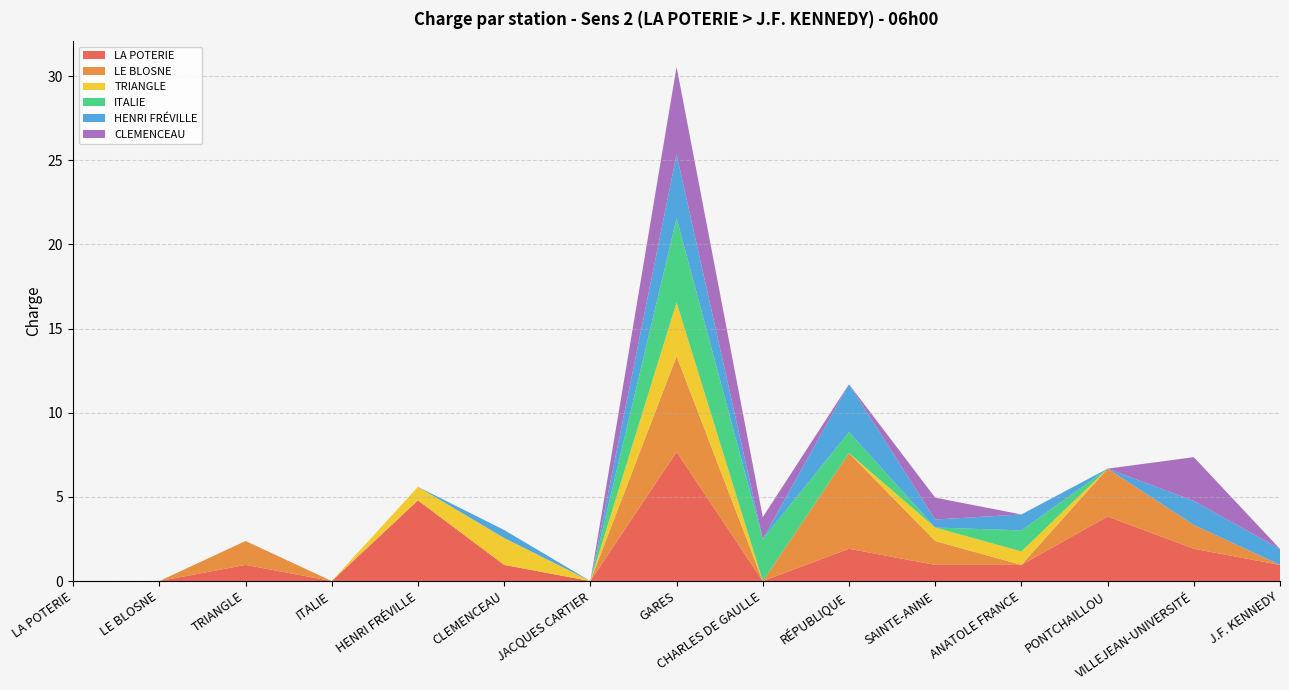

Reading left to right, list all the values displayed in this chart.

LA POTERIE: LA POTERIE=0.0	LE BLOSNE=0.0	TRIANGLE=1.0	ITALIE=0.0	HENRI FRÉVILLE=4.8	CLEMENCEAU=1.0	JACQUES CARTIER=0.0	GARES=7.7	CHARLES DE GAULLE=0.0	RÉPUBLIQUE=1.9	SAINTE-ANNE=1.0	ANATOLE FRANCE=1.0	PONTCHAILLOU=3.8	VILLEJEAN-UNIVERSITÉ=1.9	J.F. KENNEDY=1.0
LE BLOSNE: LA POTERIE=0.0	LE BLOSNE=0.0	TRIANGLE=1.4	ITALIE=0.0	HENRI FRÉVILLE=0.0	CLEMENCEAU=0.0	JACQUES CARTIER=0.0	GARES=5.7	CHARLES DE GAULLE=0.0	RÉPUBLIQUE=5.7	SAINTE-ANNE=1.4	ANATOLE FRANCE=0.0	PONTCHAILLOU=2.8	VILLEJEAN-UNIVERSITÉ=1.4	J.F. KENNEDY=0.0
TRIANGLE: LA POTERIE=0.0	LE BLOSNE=0.0	TRIANGLE=0.0	ITALIE=0.0	HENRI FRÉVILLE=0.8	CLEMENCEAU=1.6	JACQUES CARTIER=0.0	GARES=3.2	CHARLES DE GAULLE=0.0	RÉPUBLIQUE=0.0	SAINTE-ANNE=0.8	ANATOLE FRANCE=0.8	PONTCHAILLOU=0.0	VILLEJEAN-UNIVERSITÉ=0.0	J.F. KENNEDY=0.0
ITALIE: LA POTERIE=0.0	LE BLOSNE=0.0	TRIANGLE=0.0	ITALIE=0.0	HENRI FRÉVILLE=0.0	CLEMENCEAU=0.0	JACQUES CARTIER=0.0	GARES=5.0	CHARLES DE GAULLE=2.5	RÉPUBLIQUE=1.2	SAINTE-ANNE=0.0	ANATOLE FRANCE=1.2	PONTCHAILLOU=0.0	VILLEJEAN-UNIVERSITÉ=0.0	J.F. KENNEDY=0.0
HENRI FRÉVILLE: LA POTERIE=0.0	LE BLOSNE=0.0	TRIANGLE=0.0	ITALIE=0.0	HENRI FRÉVILLE=0.0	CLEMENCEAU=0.5	JACQUES CARTIER=0.0	GARES=3.8	CHARLES DE GAULLE=0.0	RÉPUBLIQUE=2.8	SAINTE-ANNE=0.5	ANATOLE FRANCE=0.9	PONTCHAILLOU=0.0	VILLEJEAN-UNIVERSITÉ=1.4	J.F. KENNEDY=0.9
CLEMENCEAU: LA POTERIE=0.0	LE BLOSNE=0.0	TRIANGLE=0.0	ITALIE=0.0	HENRI FRÉVILLE=0.0	CLEMENCEAU=0.0	JACQUES CARTIER=0.0	GARES=5.2	CHARLES DE GAULLE=1.3	RÉPUBLIQUE=0.0	SAINTE-ANNE=1.3	ANATOLE FRANCE=0.0	PONTCHAILLOU=0.0	VILLEJEAN-UNIVERSITÉ=2.6	J.F. KENNEDY=0.0